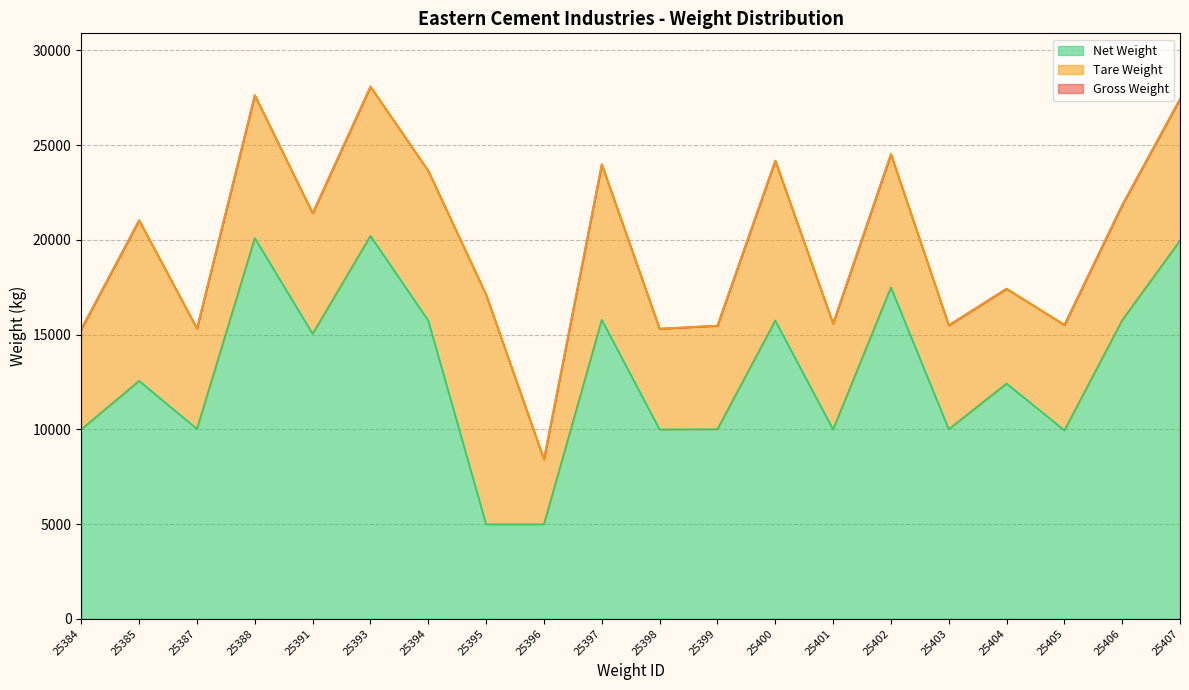

True or false: Gross Weight has more than 1 points higher than both neighbors.

True